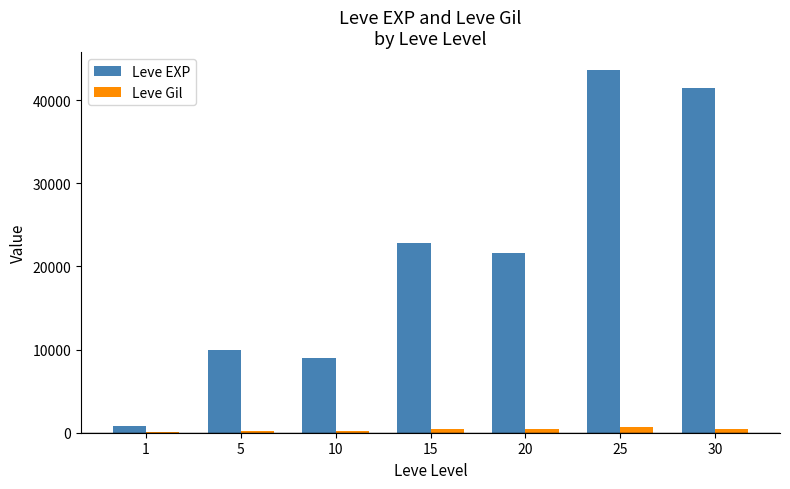

What is the sum of all Leve EXP values?

149120